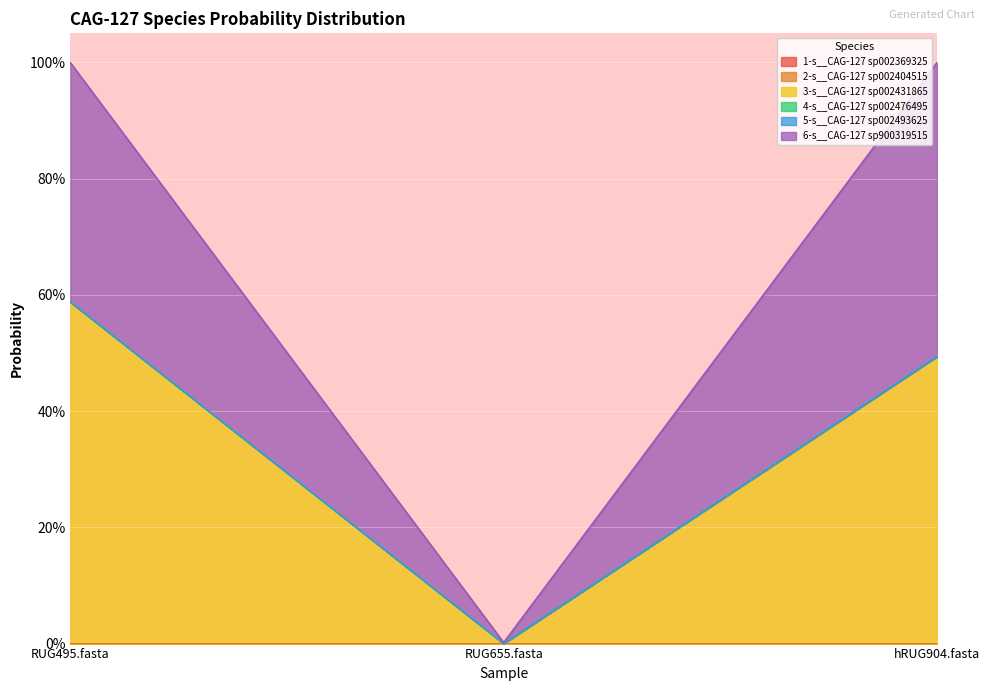

What is the difference between the maximum and minimum values in the 3-s__CAG-127 sp002431865 series?

0.6